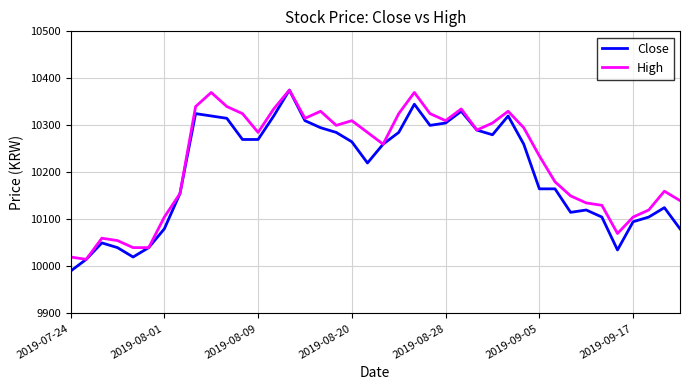

Which series has the largest range (max minus min)?

Close